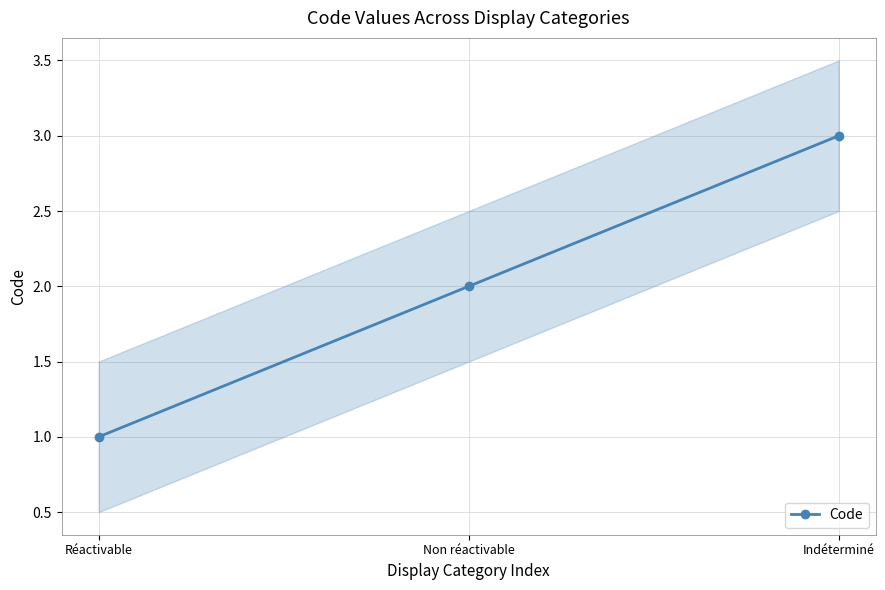

What is the change in value from Réactivable to Indéterminé?

+2